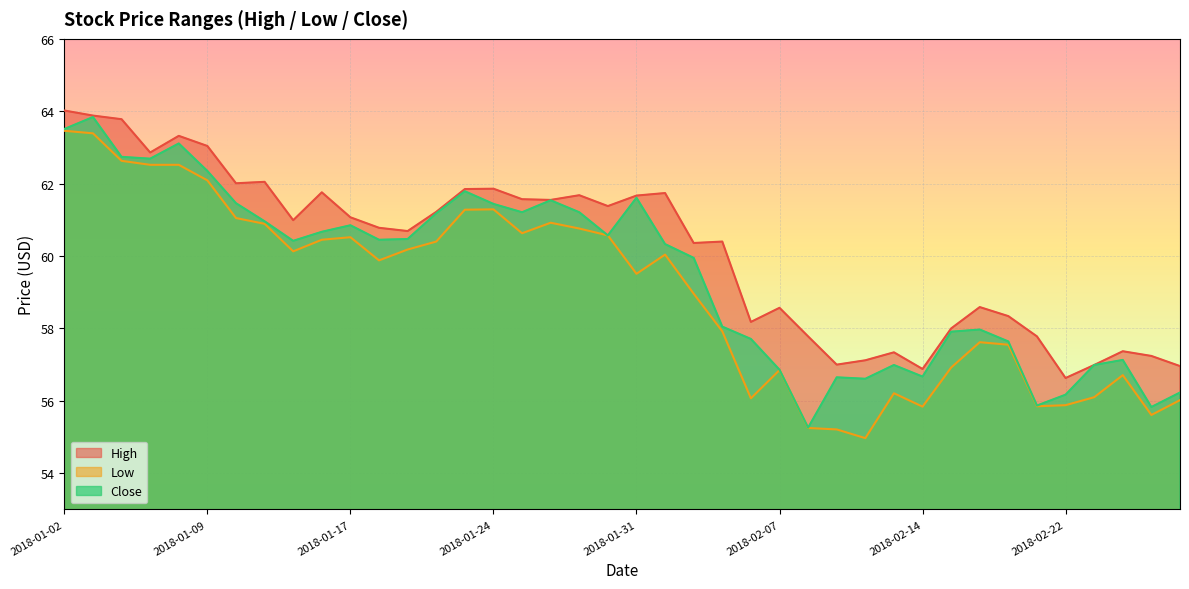

List the labels in order of Close value, smallest first.

2018-02-08, 2018-02-27, 2018-02-21, 2018-02-22, 2018-02-28, 2018-02-12, 2018-02-09, 2018-02-14, 2018-02-07, 2018-02-13, 2018-02-23, 2018-02-26, 2018-02-20, 2018-02-06, 2018-02-15, 2018-02-16, 2018-02-05, 2018-02-02, 2018-02-01, 2018-01-12, 2018-01-18, 2018-01-19, 2018-01-30, 2018-01-16, 2018-01-17, 2018-01-11, 2018-01-22, 2018-01-25, 2018-01-29, 2018-01-24, 2018-01-10, 2018-01-26, 2018-01-31, 2018-01-23, 2018-01-09, 2018-01-05, 2018-01-04, 2018-01-08, 2018-01-02, 2018-01-03